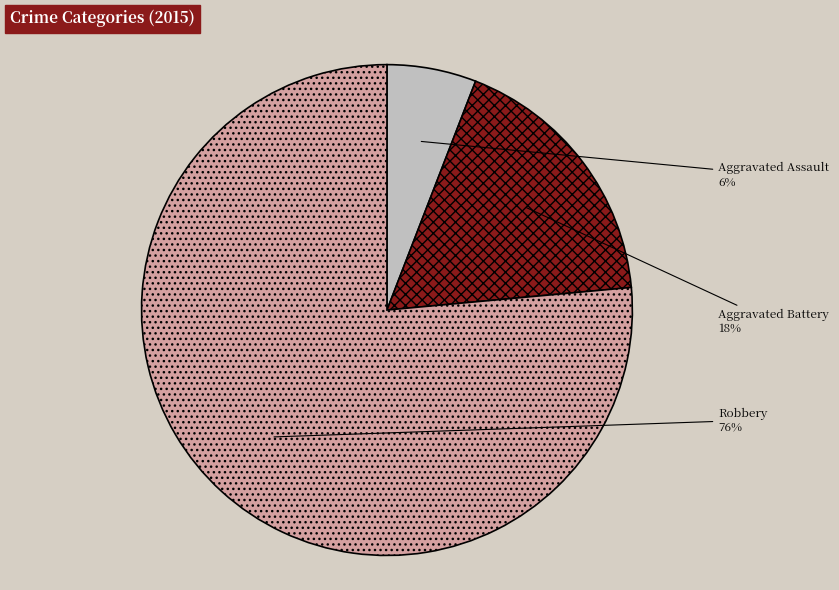

Does any single category account for the majority?

Yes